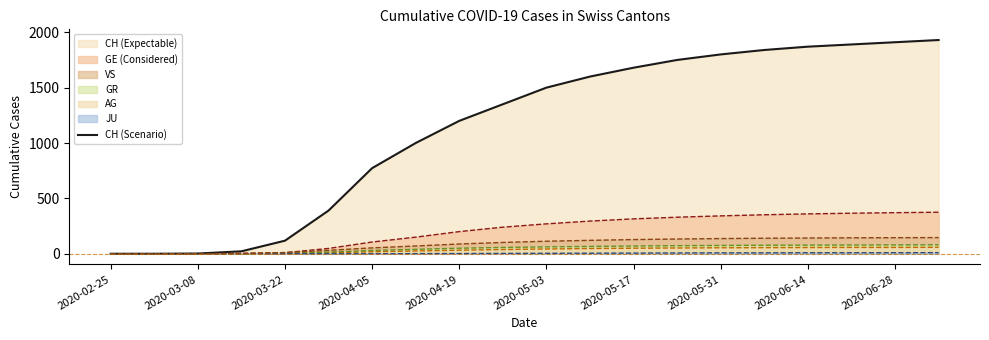

Which series has the widest spread of values?

CH (Scenario)